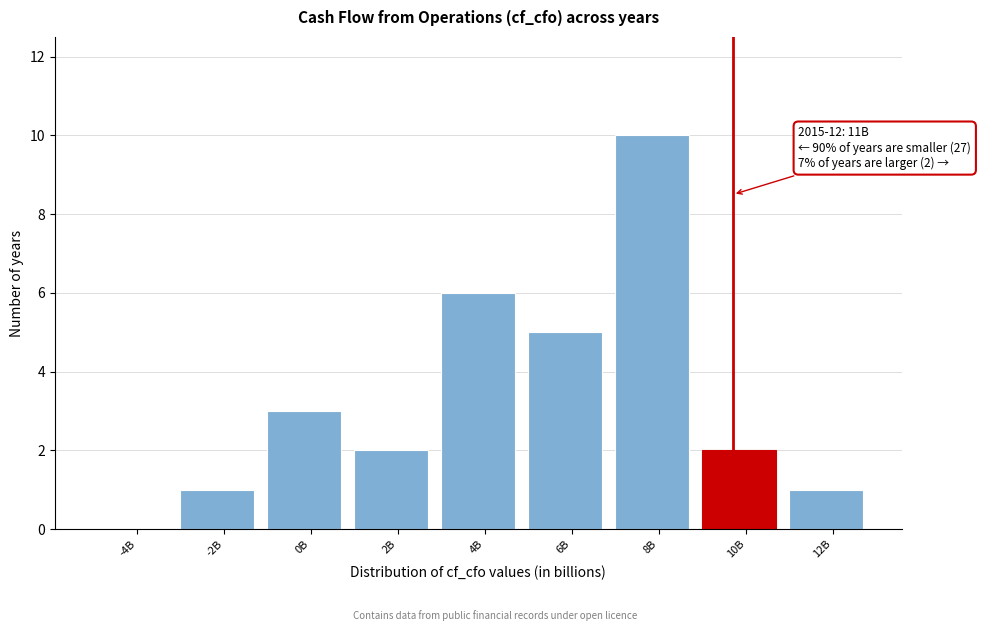

Reading right to left, extract all data points from this chart.

12B=1	10B=2	8B=10	6B=5	4B=6	2B=2	0B=3	-2B=1	-4B=0